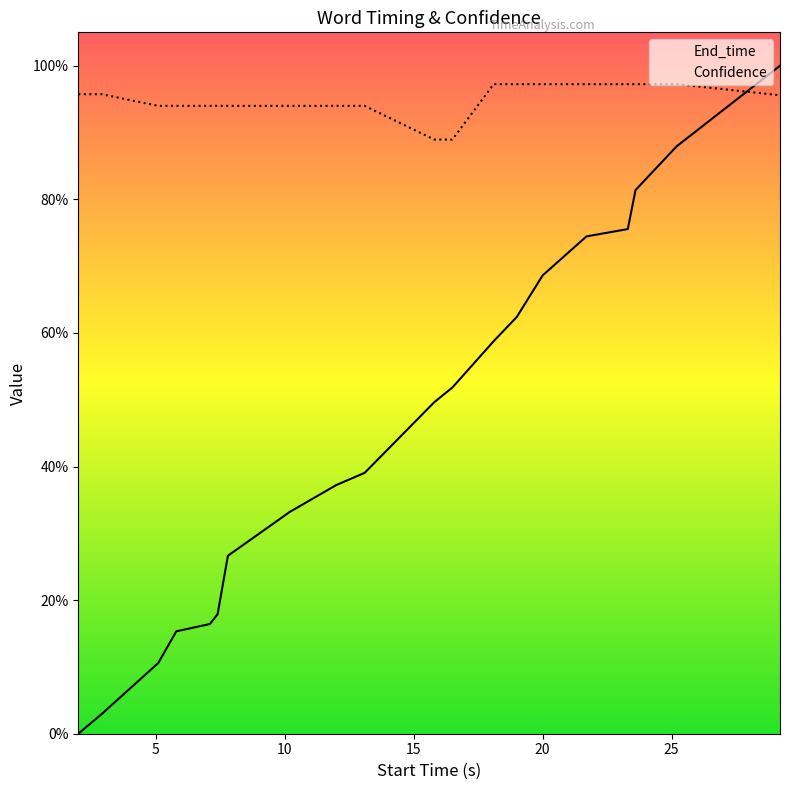

What is the average value of the End_time series?

0.5